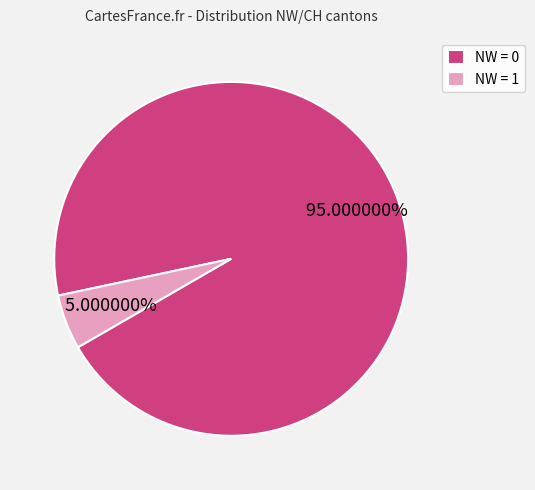

Rank the categories by value from lowest to highest.

NW = 1, NW = 0